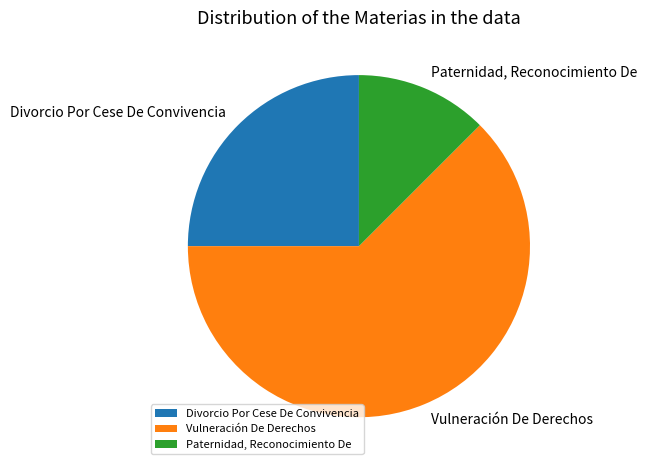

Is it true that Divorcio Por Cese De Convivencia is 25% of the pie?

True